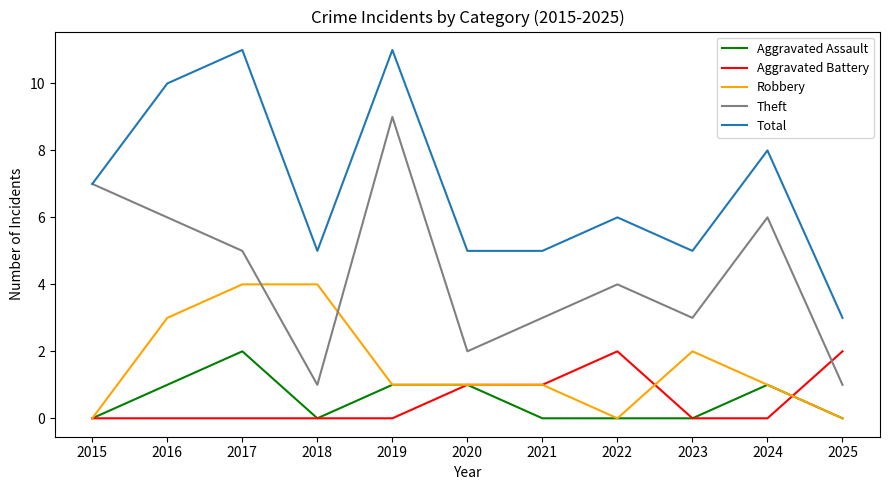

What is the spread (max minus min) of values at 2015?

7